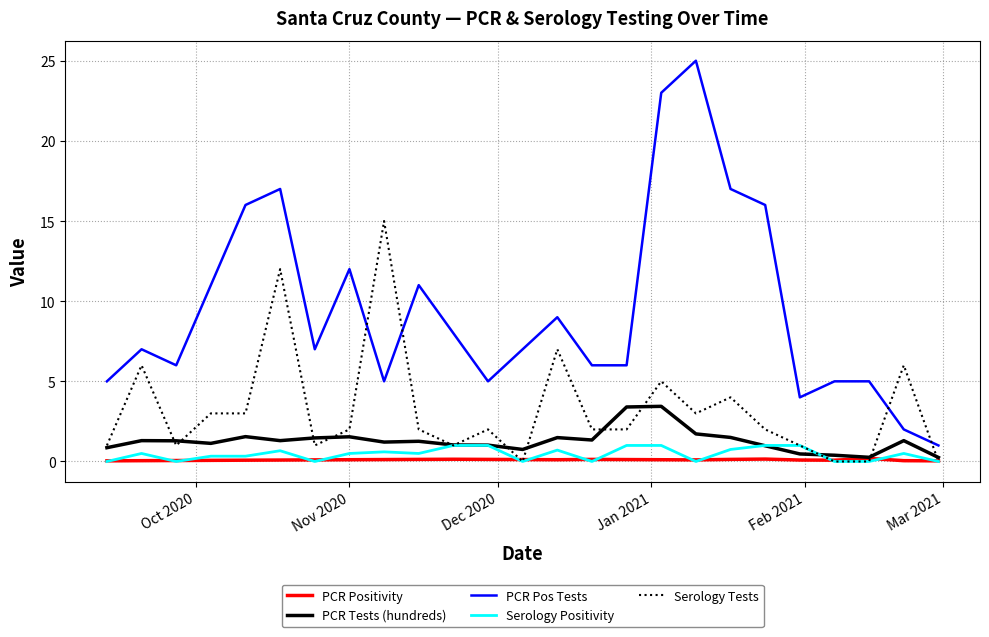

True or false: PCR Pos Tests and PCR Tests (hundreds) cross at least once.

False